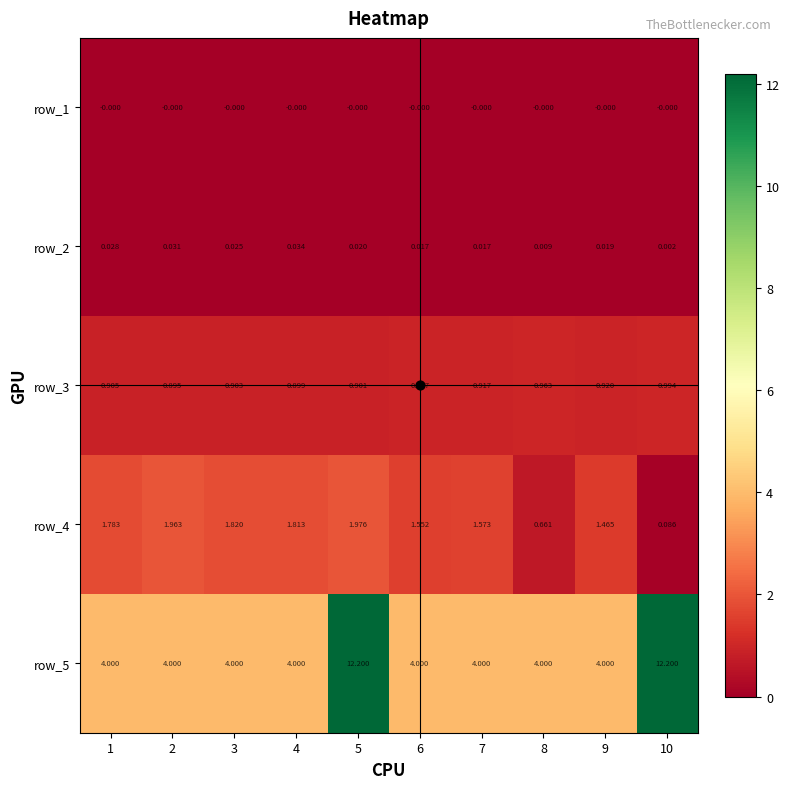

Is the value of row_2 at 2 greater than the value of row_3 at 6?

No